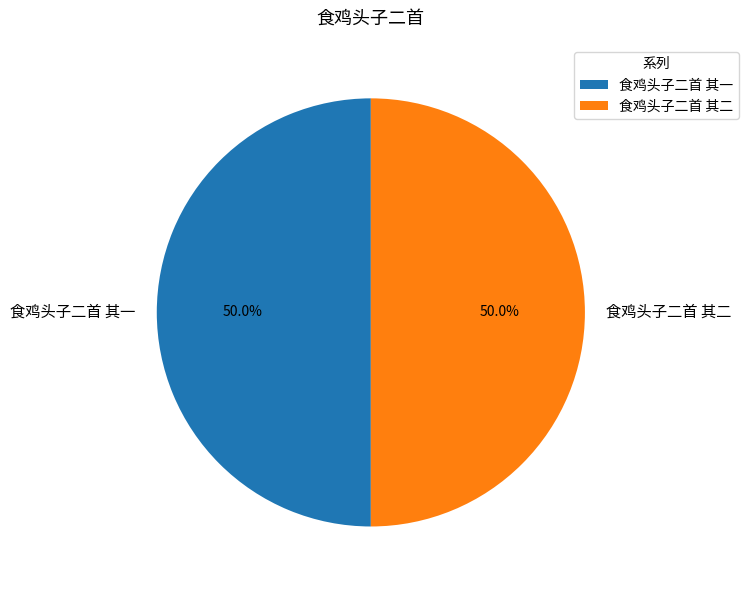

What percentage is the 食鸡头子二首 其一 slice, to the nearest percent?

50%